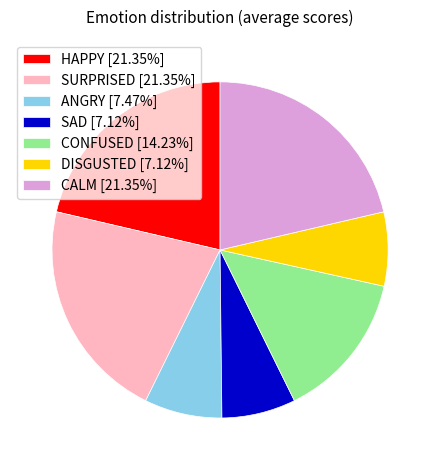

Do SURPRISED [21.35%] and CALM [21.35%] together represent more than half of the pie?

No